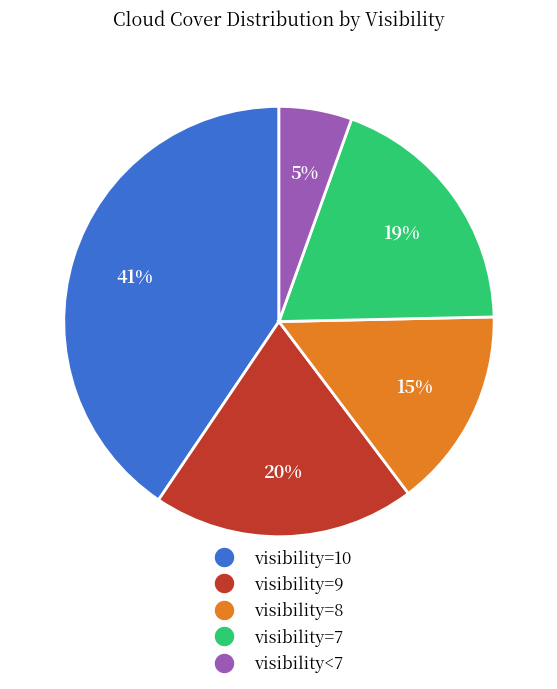

Rank the categories by value from highest to lowest.

visibility=10, visibility=9, visibility=7, visibility=8, visibility<7